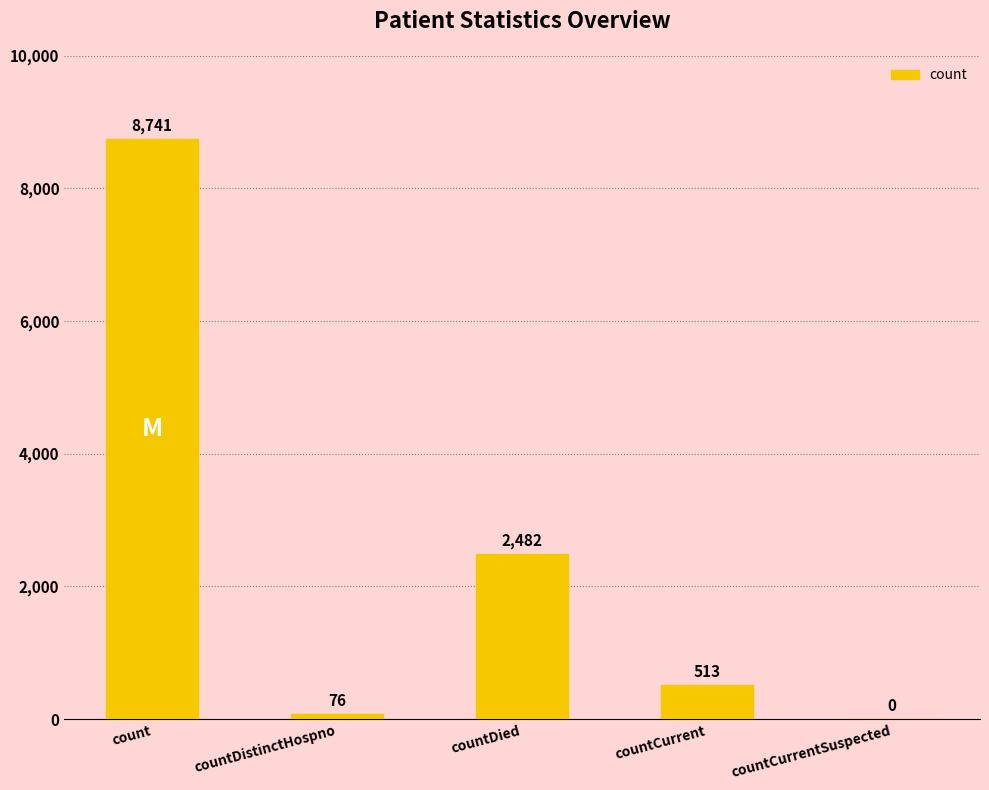

Are the bars grouped side by side (vs. stacked)?

No